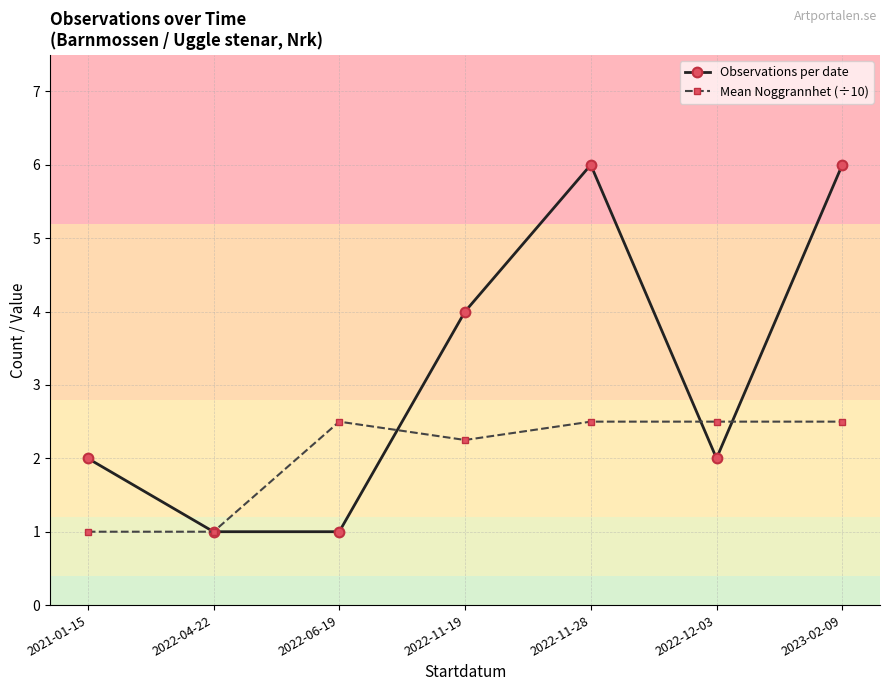

What is the label of the 7th point from the right?

2021-01-15